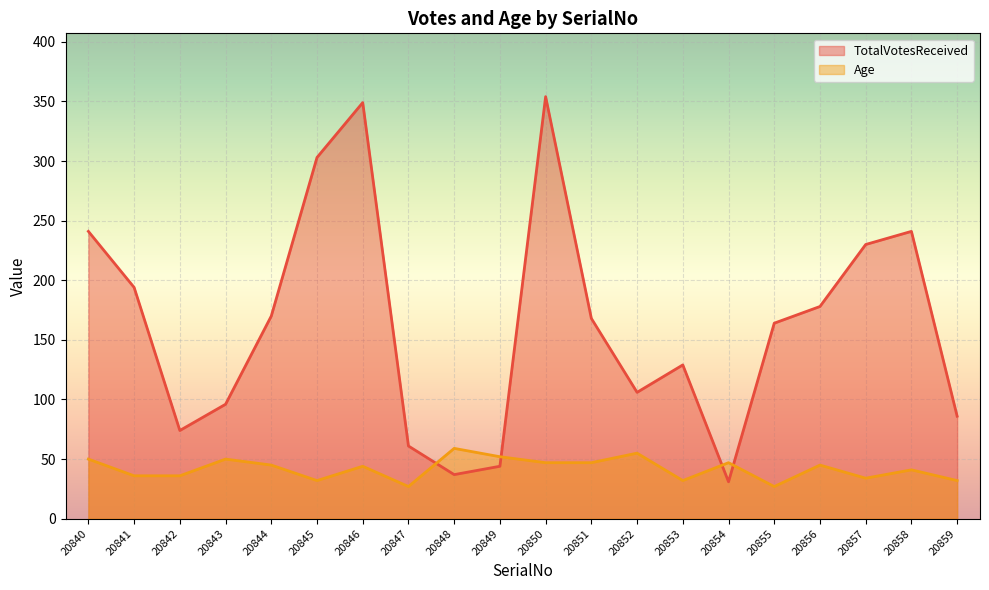

In TotalVotesReceived, how many points are lower than both neighbors (excluding endpoints)?

4